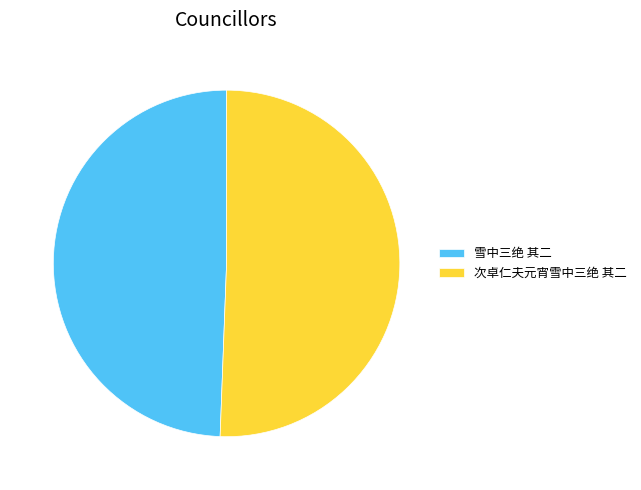

What is the largest slice in the pie chart?

次卓仁夫元宵雪中三绝 其二